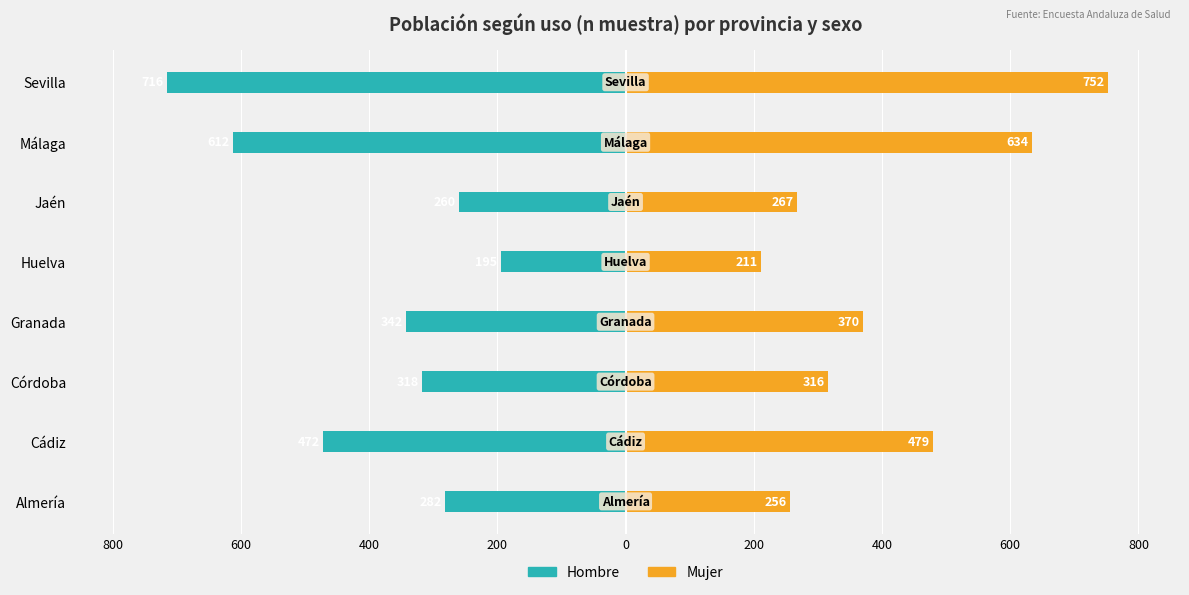

At Córdoba, list the series in order from largest to smallest.

Mujer, Hombre